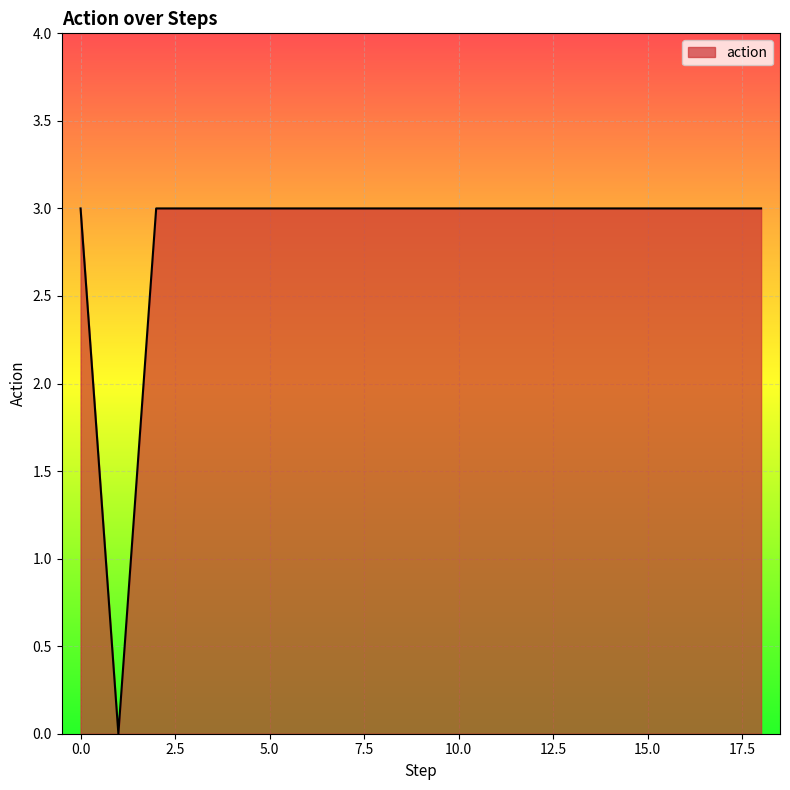

What is the maximum value shown in the chart?

3